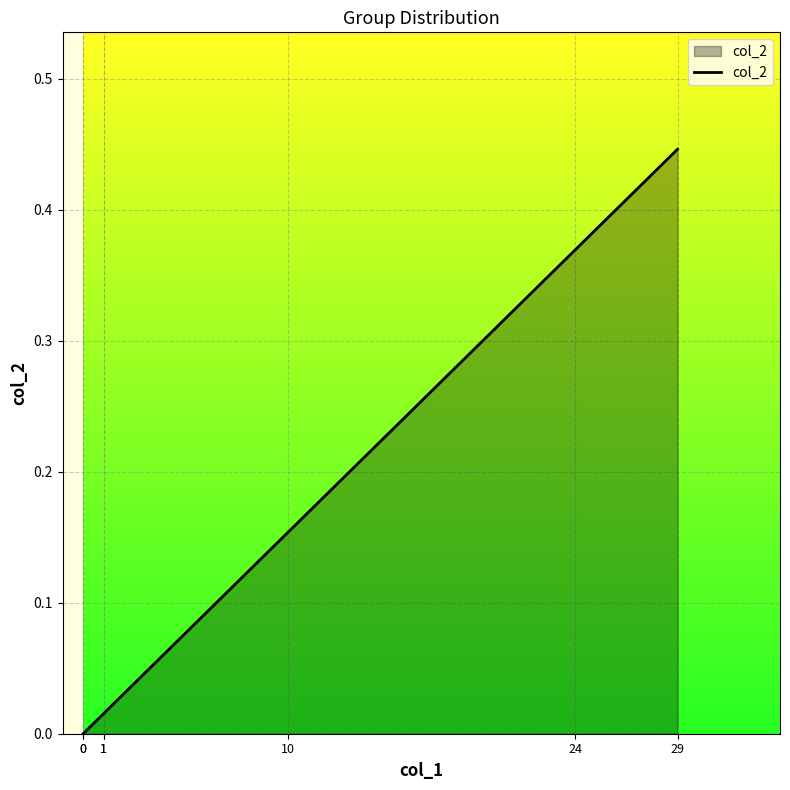

List the labels in order of value, largest first.

29, 24, 10, 1, 1, 0, 0